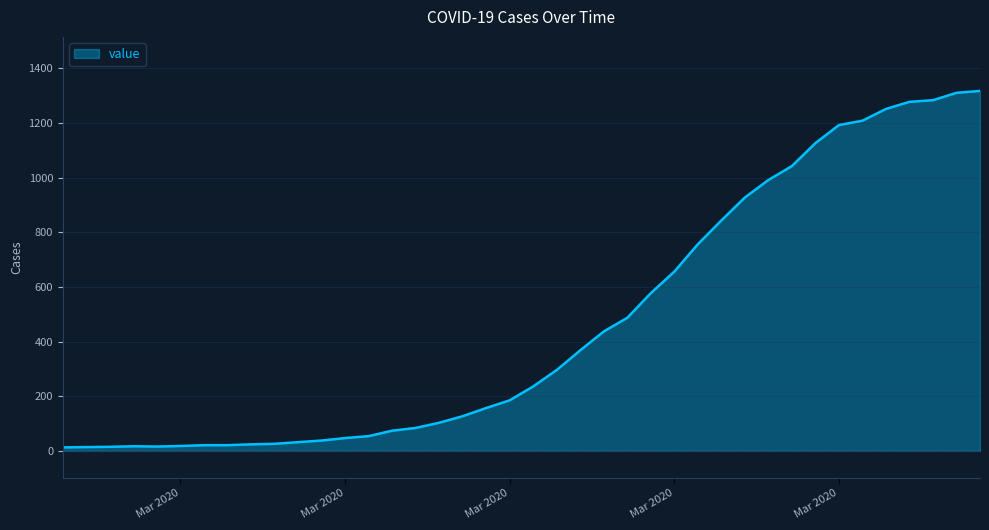

What is the difference between the maximum and minimum values?

1304